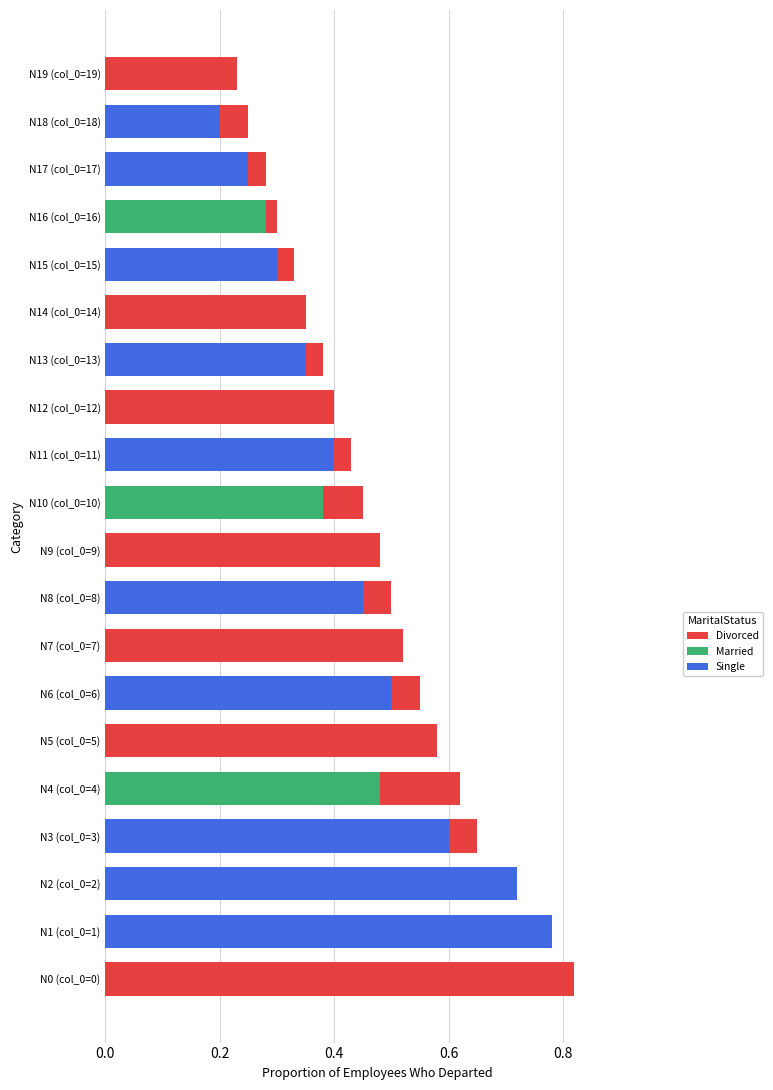

Count the Single values in the range 0 to 1.

20